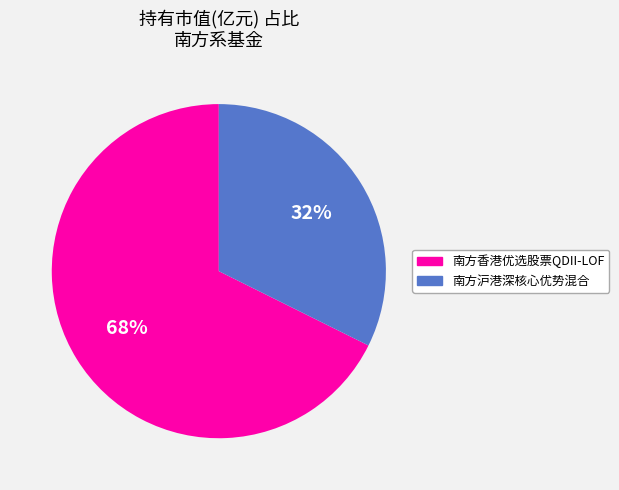

Do 南方香港优选股票QDII-LOF and 南方沪港深核心优势混合 together represent more than half of the pie?

Yes